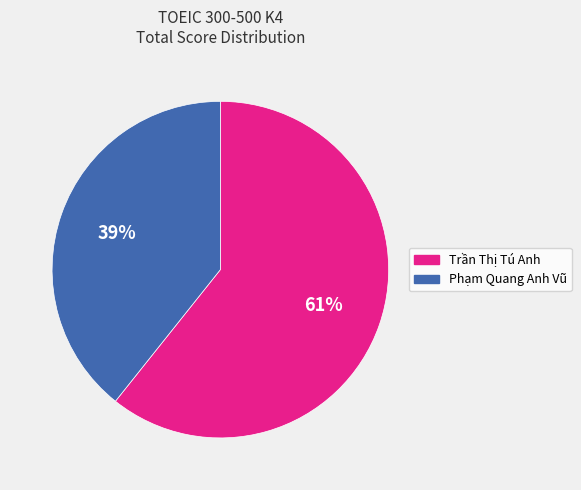

Rank the categories by value from highest to lowest.

Trần Thị Tú Anh, Phạm Quang Anh Vũ